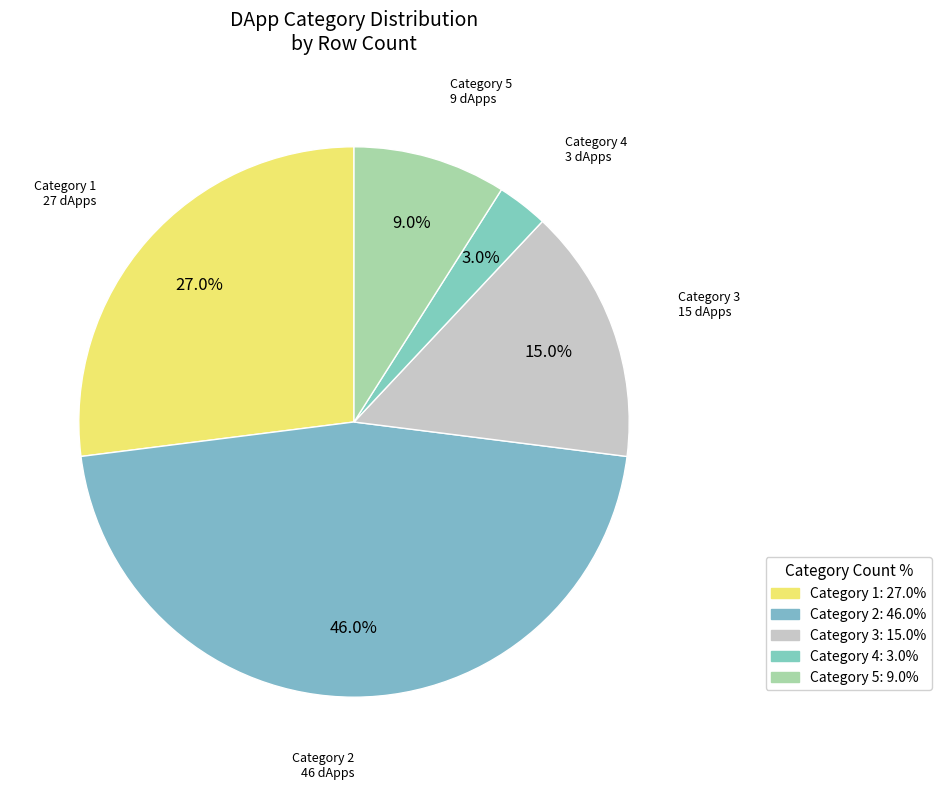

How many segments does this pie chart have?

5